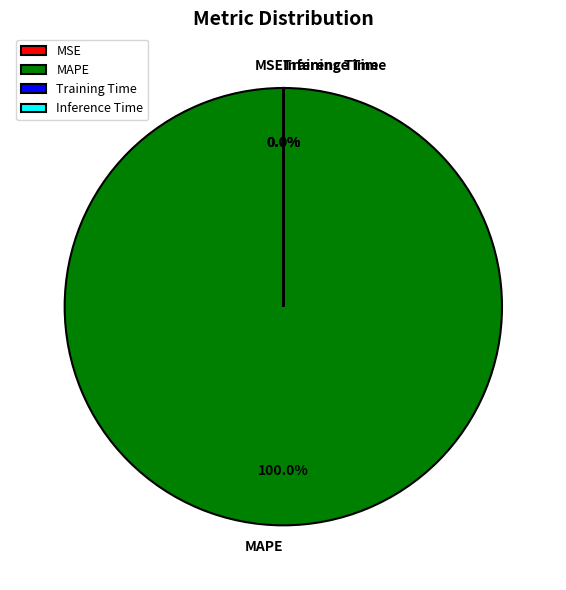

Which slice is the largest?

MAPE